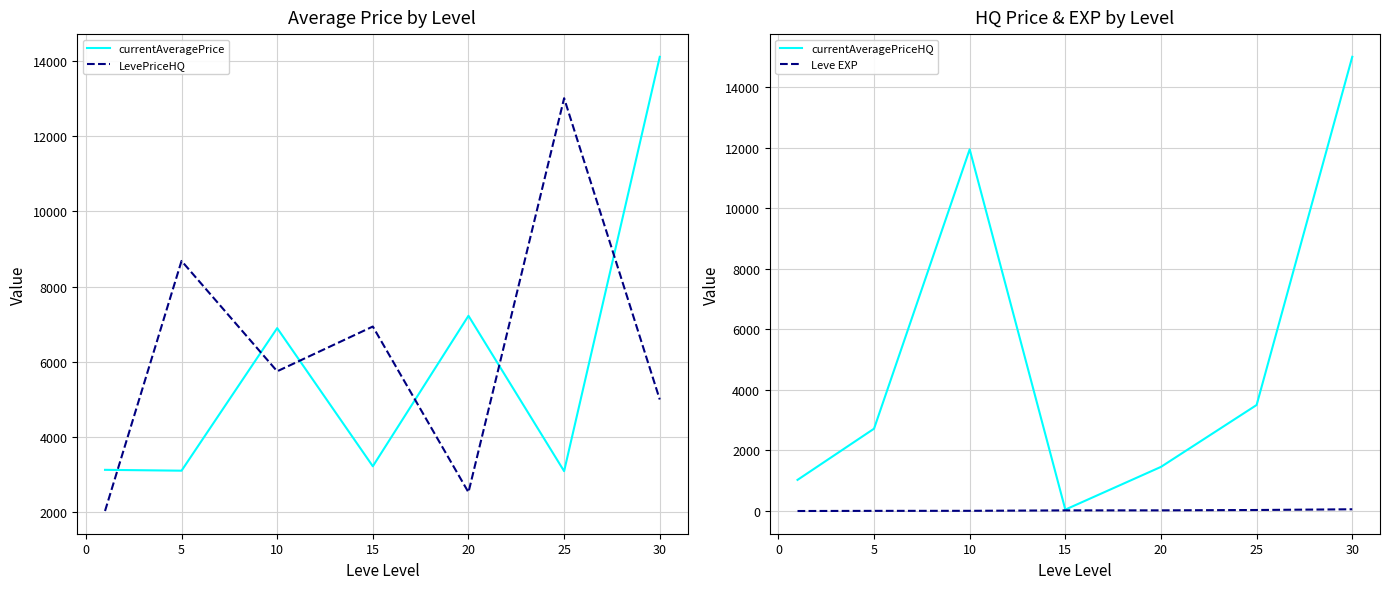

Reading left to right, what are all the values shown in this chart?

currentAveragePrice: 3131.3	3108.7	6896.7	3225.8	7224.5	3095.8	14105.5
LevePriceHQ: 2037.2	8682.2	5749.8	6939.1	2534.5	13005.9	4999.8
currentAveragePriceHQ: 1029.0	2719.4	11944.1	47.5	1458.8	3502.1	15000.0
Leve EXP: 1.3	6.2	7.7	22.3	23.3	34.7	59.0